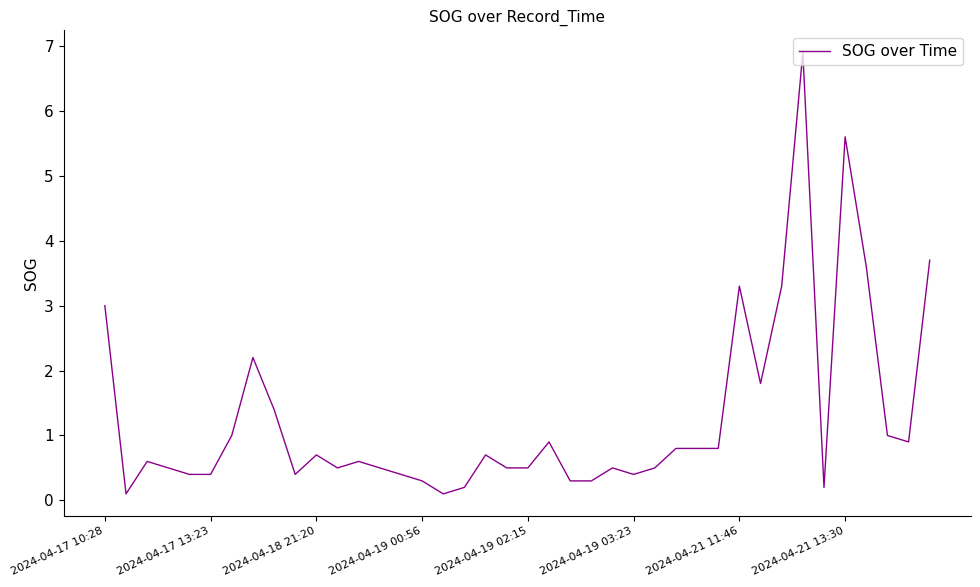

What is the difference between the maximum and minimum values?

6.8